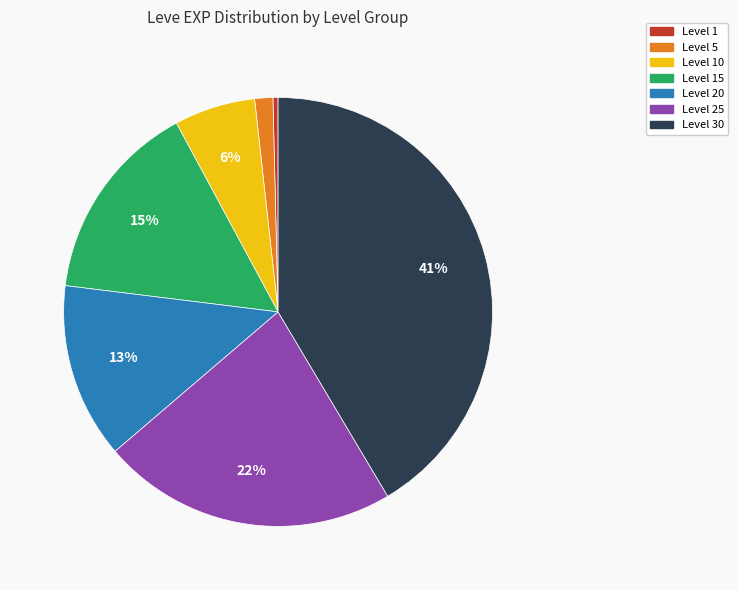

Is there a majority slice in this chart?

No